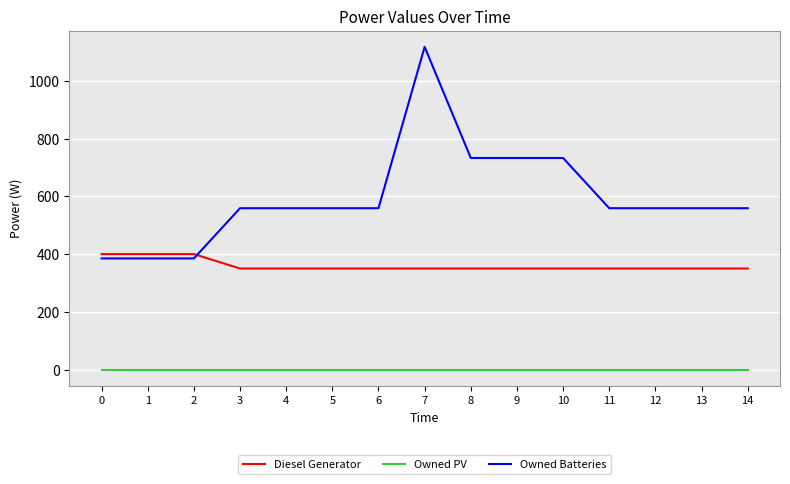

Reading left to right, transcribe all the data shown in this chart.

Diesel Generator: 0=400	1=400	2=400	3=350	4=350	5=350	6=350	7=350	8=350	9=350	10=350	11=350	12=350	13=350	14=350
Owned PV: 0=0	1=0	2=0	3=0	4=0	5=0	6=0	7=0	8=0	9=0	10=0	11=0	12=0	13=0	14=0
Owned Batteries: 0=385	1=385	2=385	3=559	4=559	5=559	6=559	7=1118	8=733	9=733	10=733	11=559	12=559	13=559	14=559